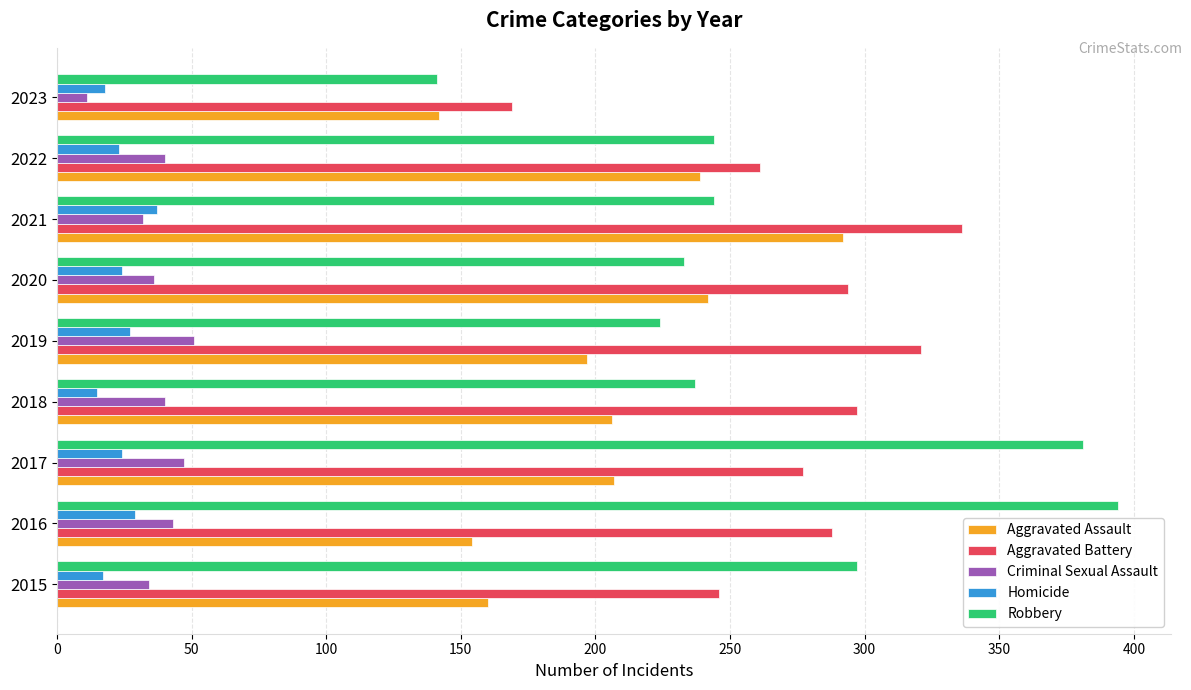

What is the highest value of the Robbery series?

394